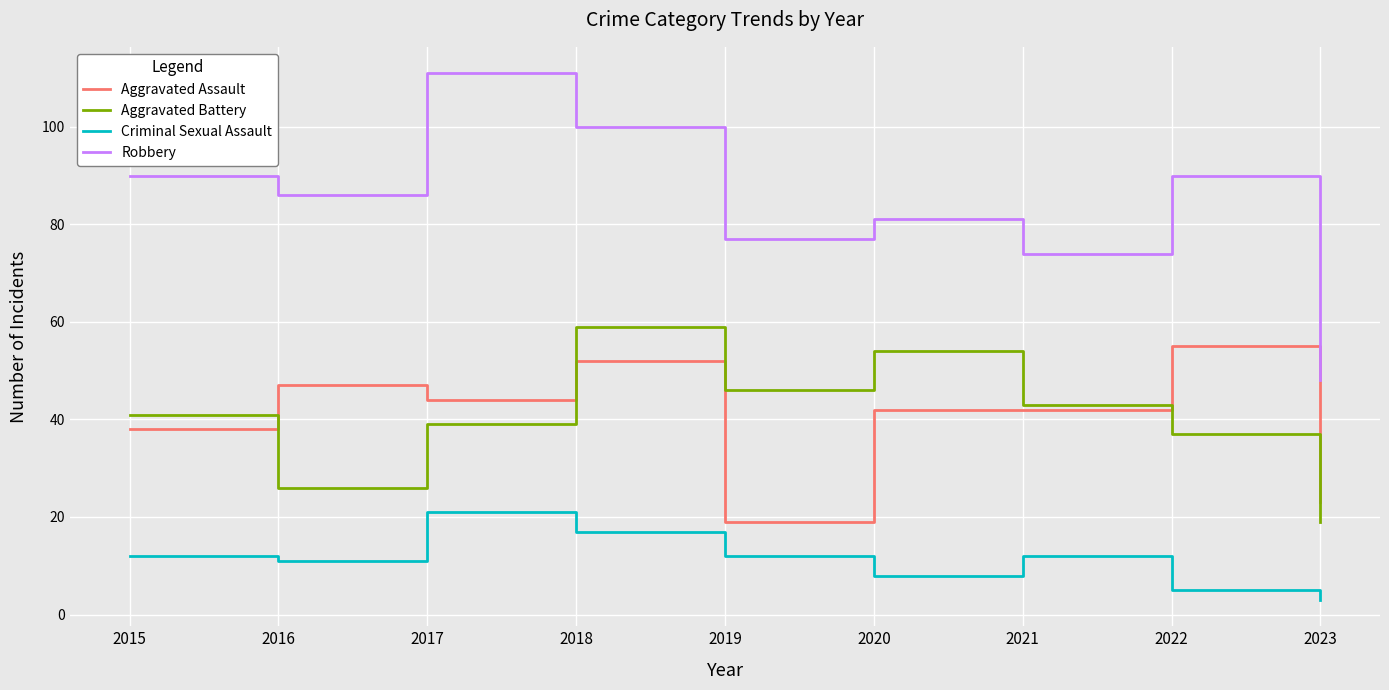

How many interior local peaks does the Robbery series have?

3